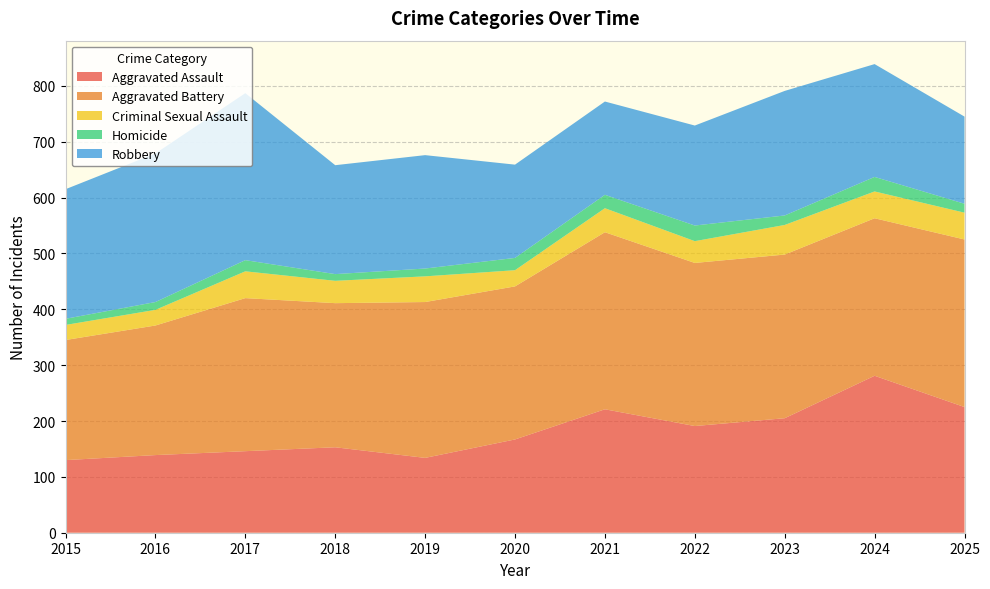

Reading left to right, what are all the values shown in this chart?

Aggravated Assault: 130	139	146	153	134	167	221	191	205	281	225
Aggravated Battery: 215	232	274	258	279	274	317	292	293	282	300
Criminal Sexual Assault: 27	28	48	40	46	29	43	39	53	48	48
Homicide: 11	14	20	12	14	22	24	28	17	26	16
Robbery: 232	266	299	195	203	167	167	179	223	202	156